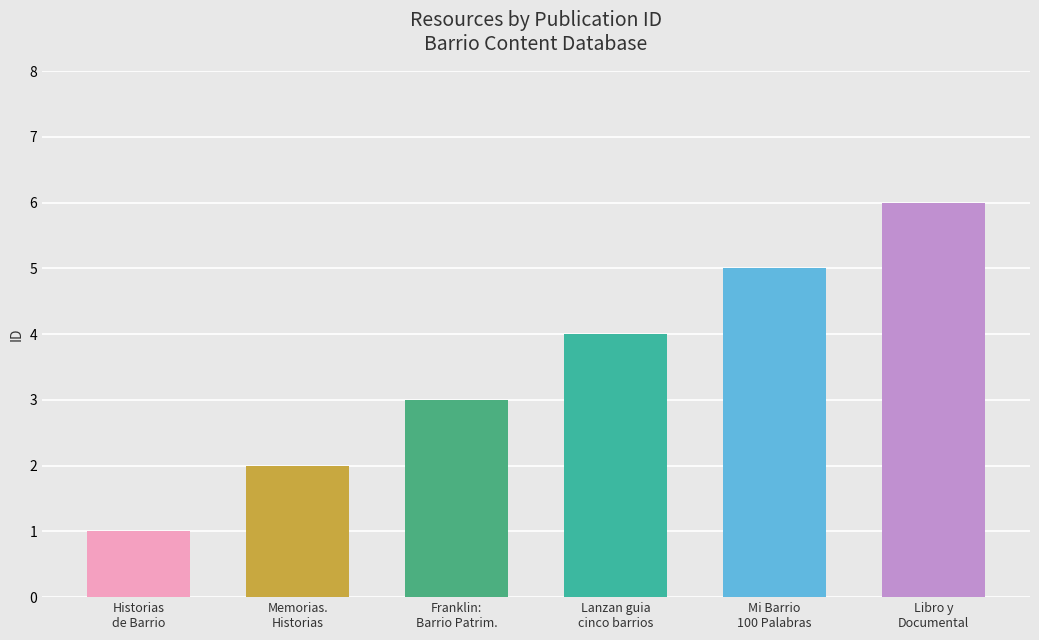

The value at Historias
de Barrio is 1. True or false?

True